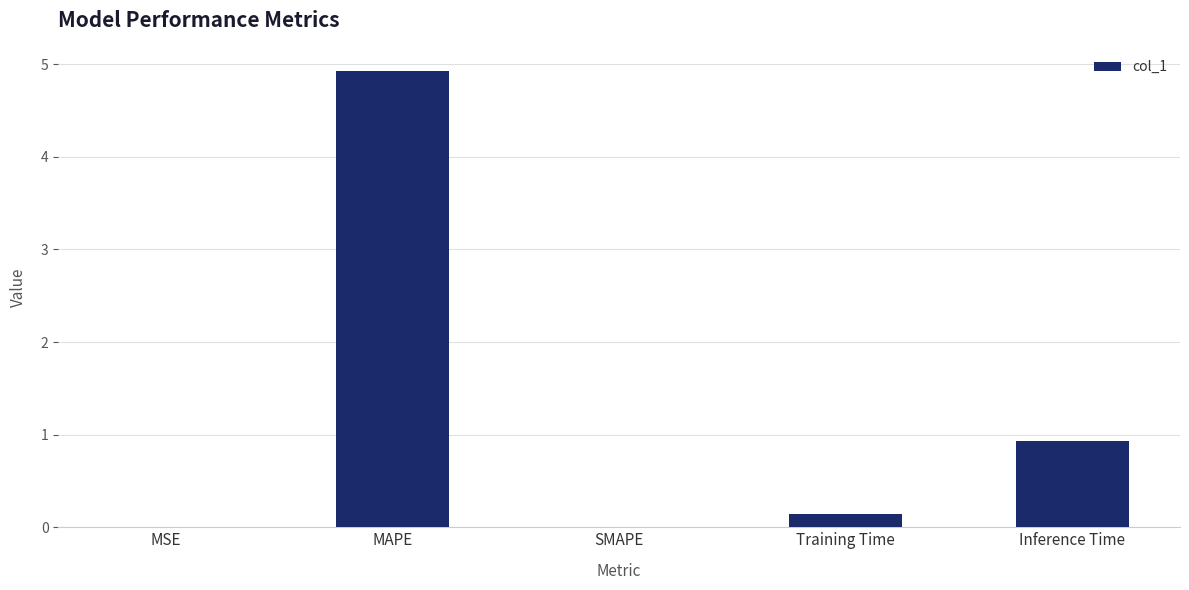

The chart shows a value of 0.9 at Inference Time. True or false?

True